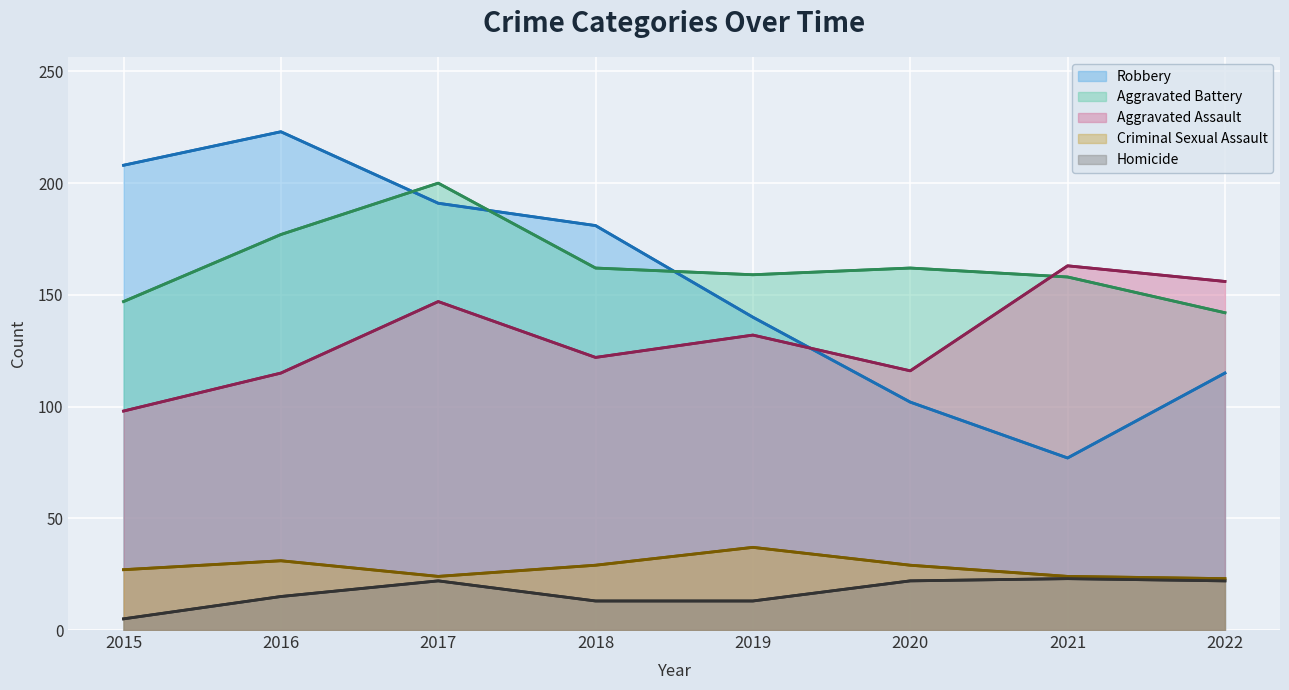

At how many categories does at least one series exceed 32?

8